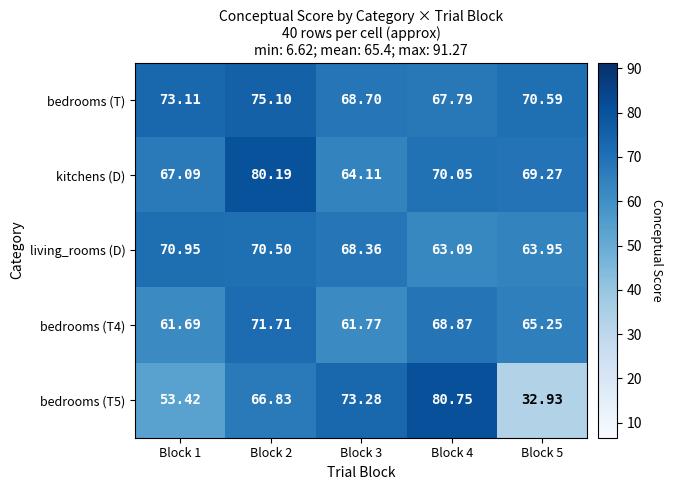

Is the value of bedrooms (T4) at Block 1 greater than the value of bedrooms (T) at Block 5?

No